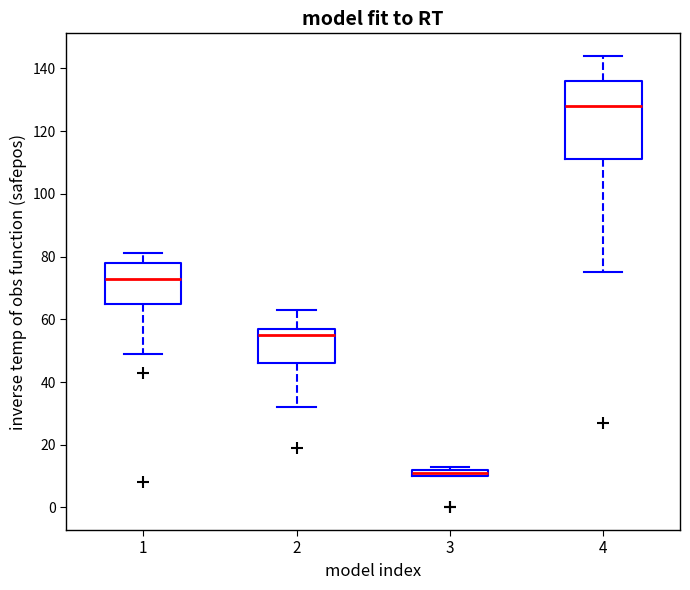

Where is the lower edge of the box at x = 3 on the y-axis? The values are not printed on the chart, so give them approximately, as read against the axis.

10